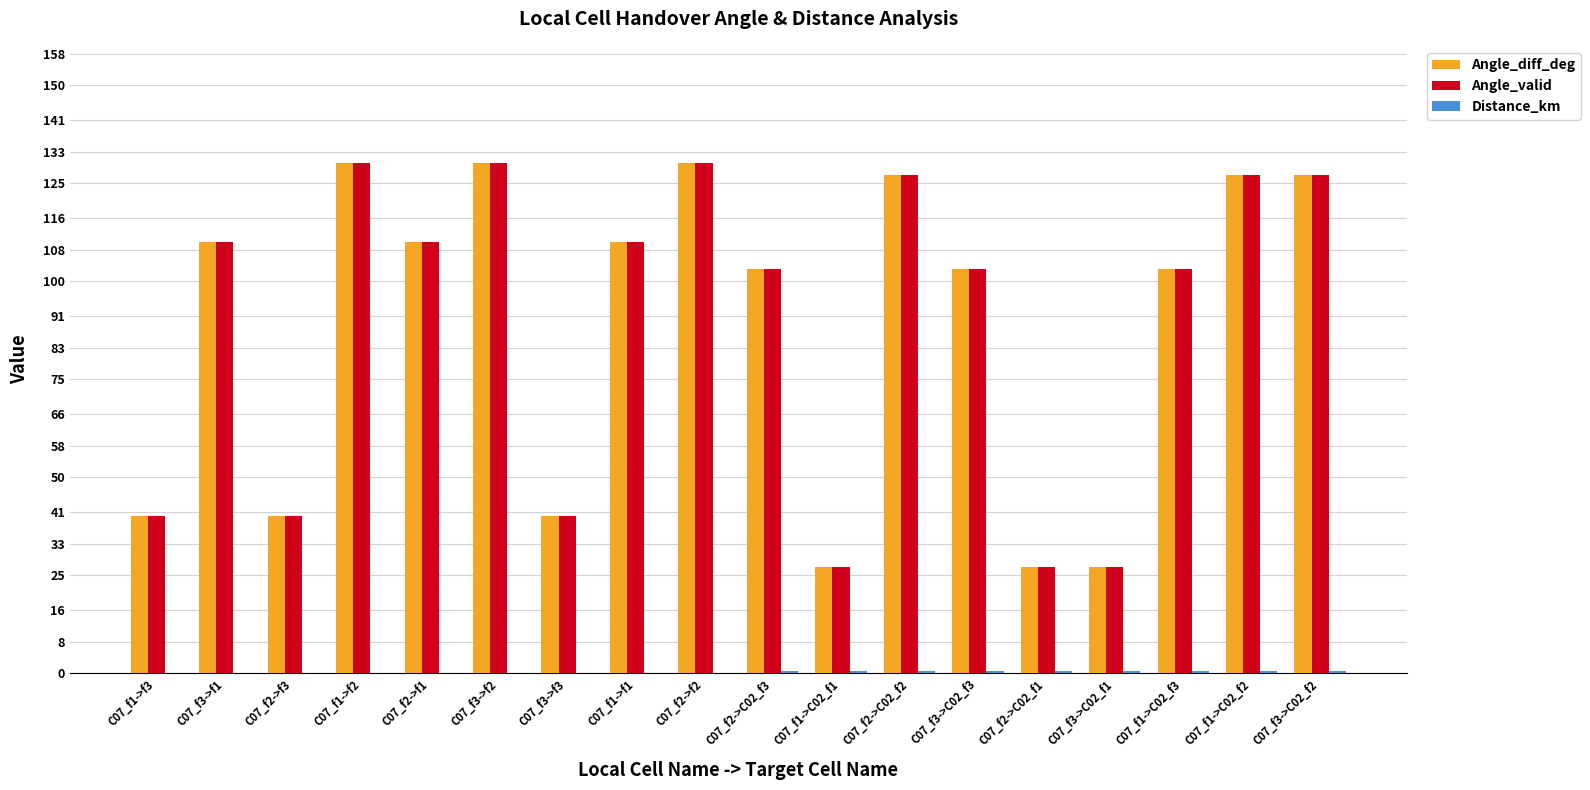

What is the total value across all series at C07_f1->f3?

80.0